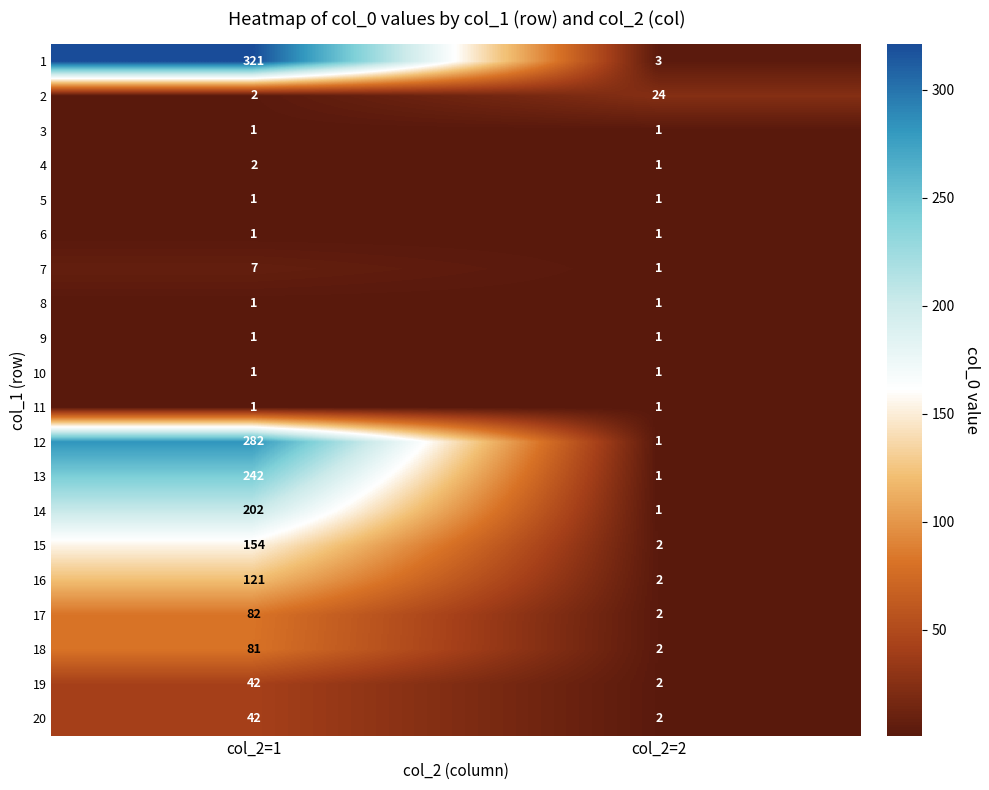

Is it true that 5 equals 2 at col_2=2?

False